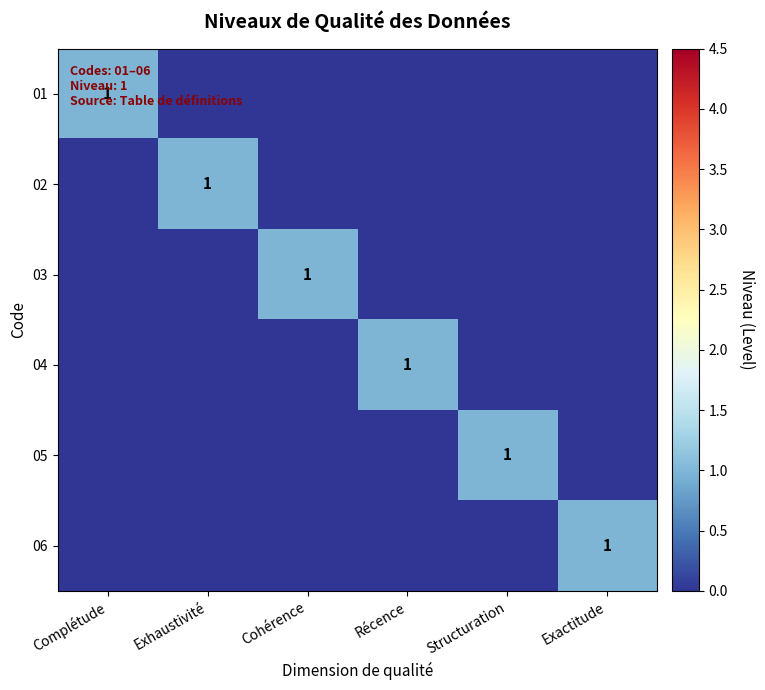

What is the difference between the highest and lowest values at Structuration?

1